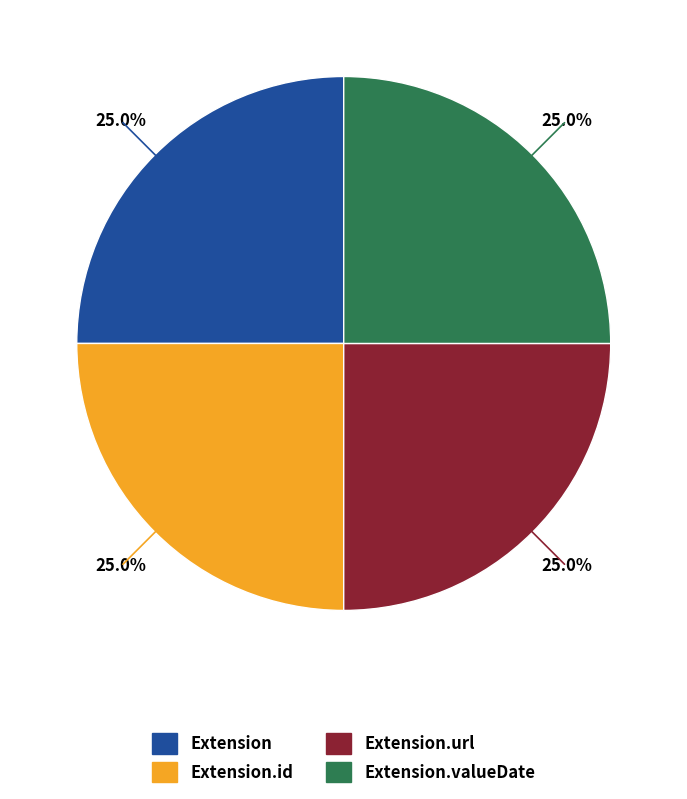

Is Extension.url the majority of the pie?

No